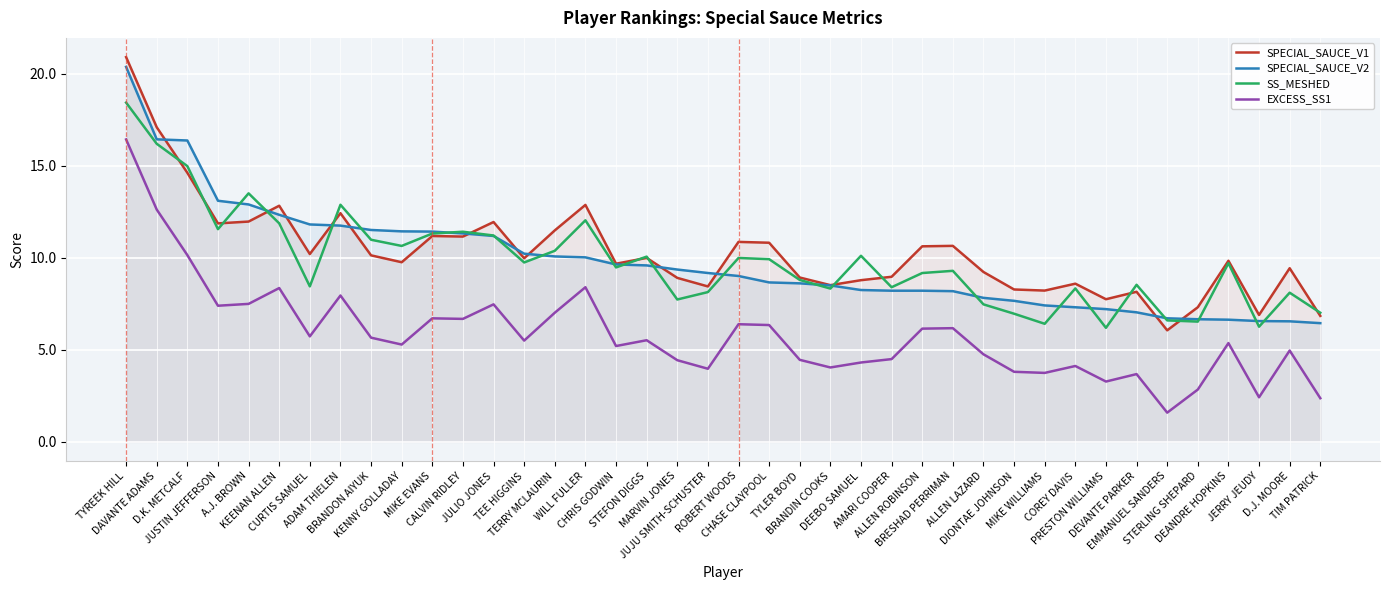

Rank the series at AMARI COOPER from highest to lowest value.

SPECIAL_SAUCE_V1, SS_MESHED, SPECIAL_SAUCE_V2, EXCESS_SS1